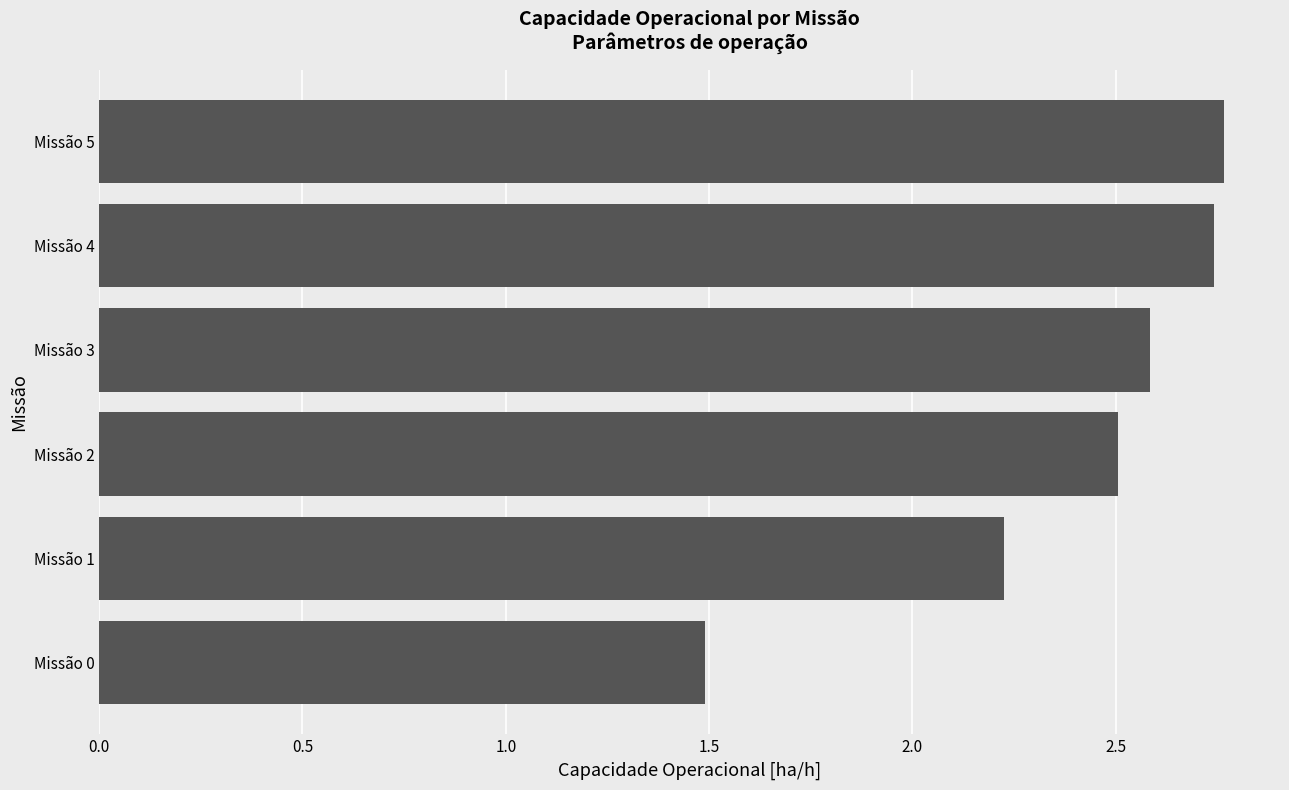

Where is the data nearest to the value 2?

Missão 1